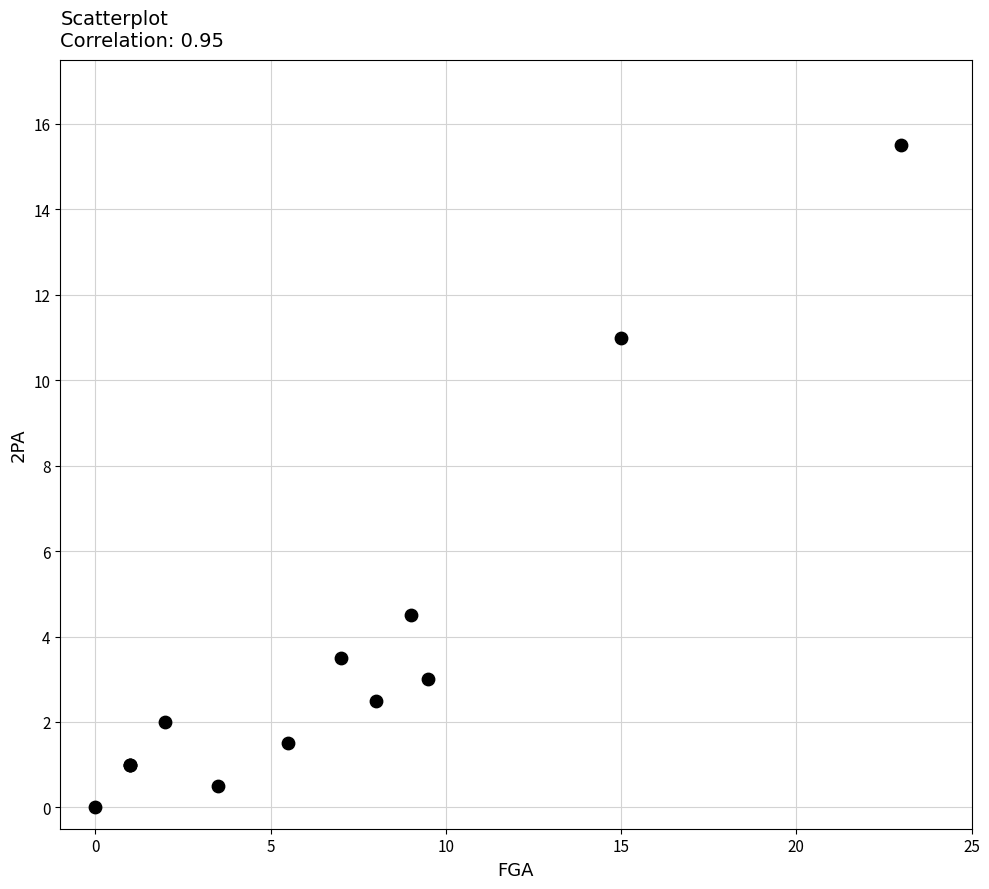

What Y value in the scatter plot is closest to 7?

4.5